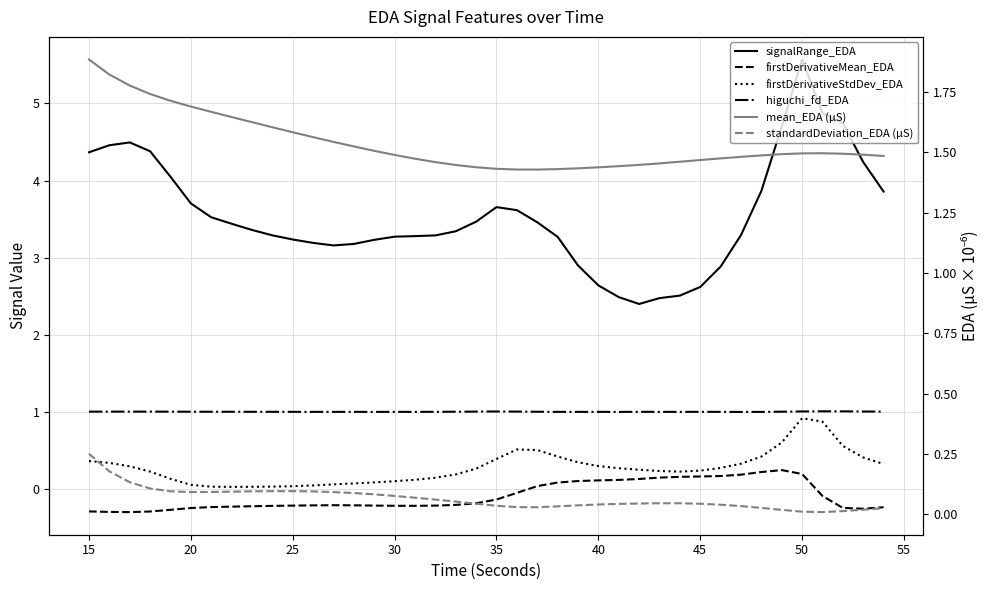

True or false: firstDerivativeStdDev_EDA and mean_EDA (µS) cross at least once.

False